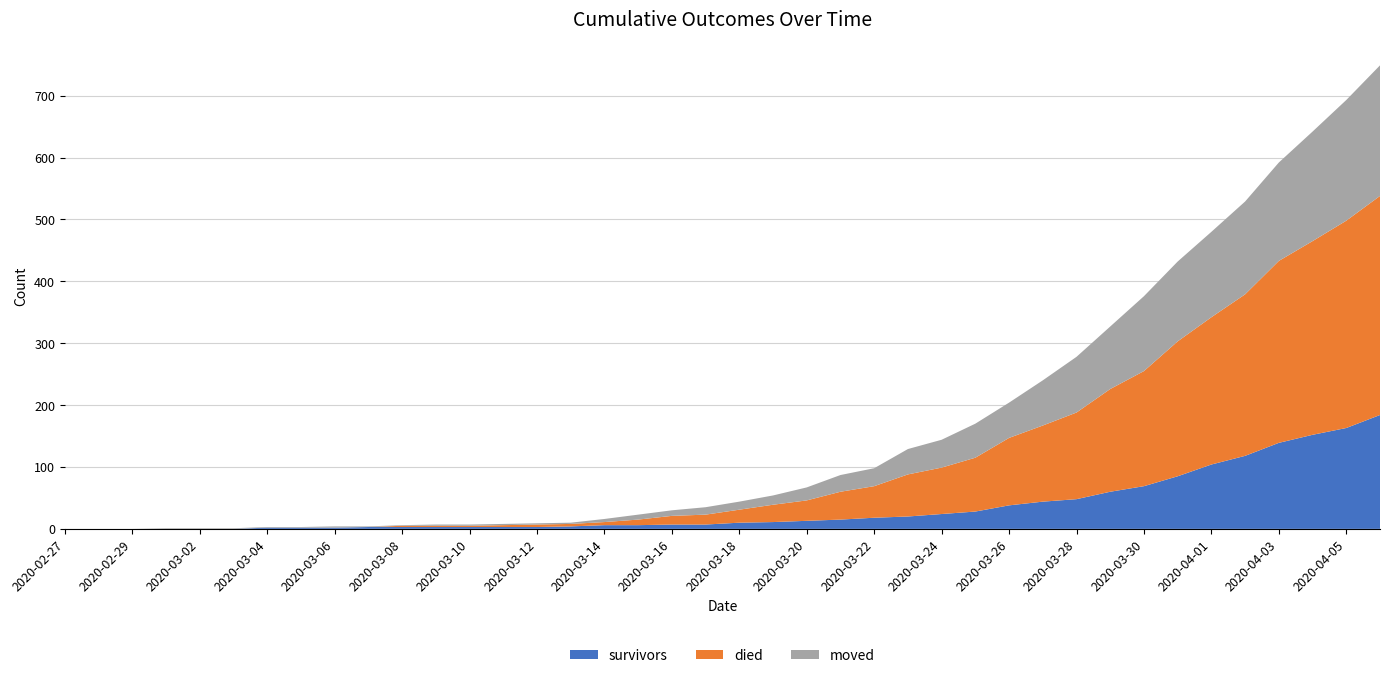

Reading left to right, list all the values displayed in this chart.

survivors: 0	0	0	0	0	0	2	2	2	3	3	3	3	3	3	4	6	6	7	7	10	11	13	15	18	20	24	28	38	44	48	60	69	85	104	118	139	152	163	184
died: 0	0	0	0	0	0	0	0	0	0	2	2	2	3	4	4	5	9	14	16	21	28	33	45	51	68	75	87	109	123	140	166	186	218	238	261	294	313	335	354
moved: 0	0	0	1	1	1	1	1	2	1	1	2	2	2	2	2	5	8	9	12	13	15	21	27	29	41	45	55	57	73	90	101	121	129	138	150	159	177	195	211